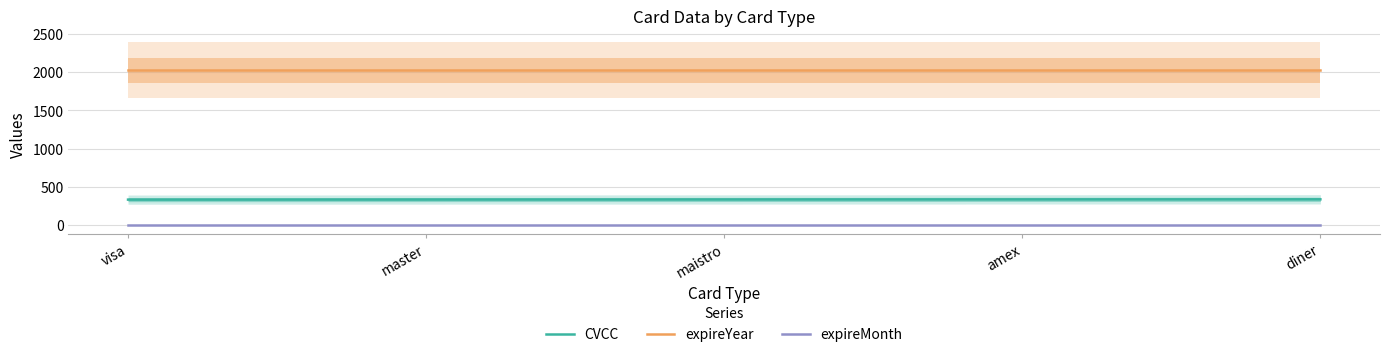

Reading right to left, list all the values displayed in this chart.

CVCC: 337	336	335	334	333
expireYear: 2022	2022	2022	2022	2022
expireMonth: 6	6	6	6	6